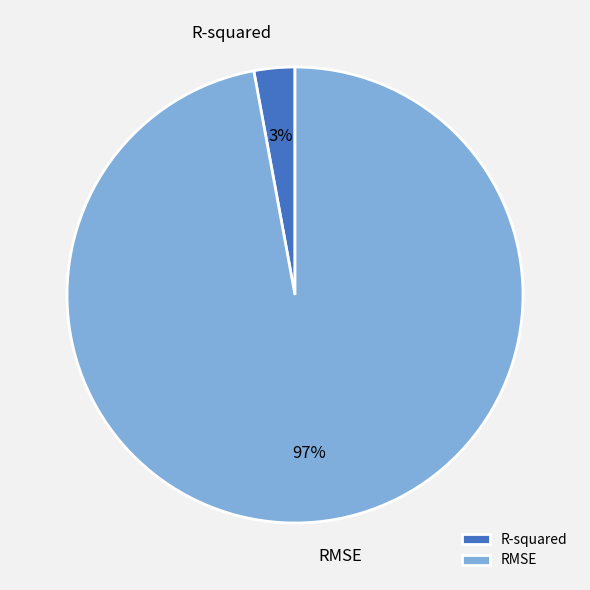

How many slices are in this pie chart?

2